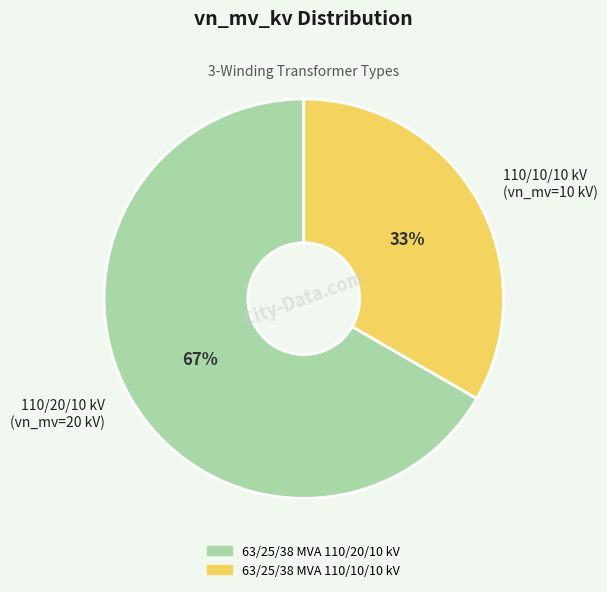

How many slices are in this pie chart?

2